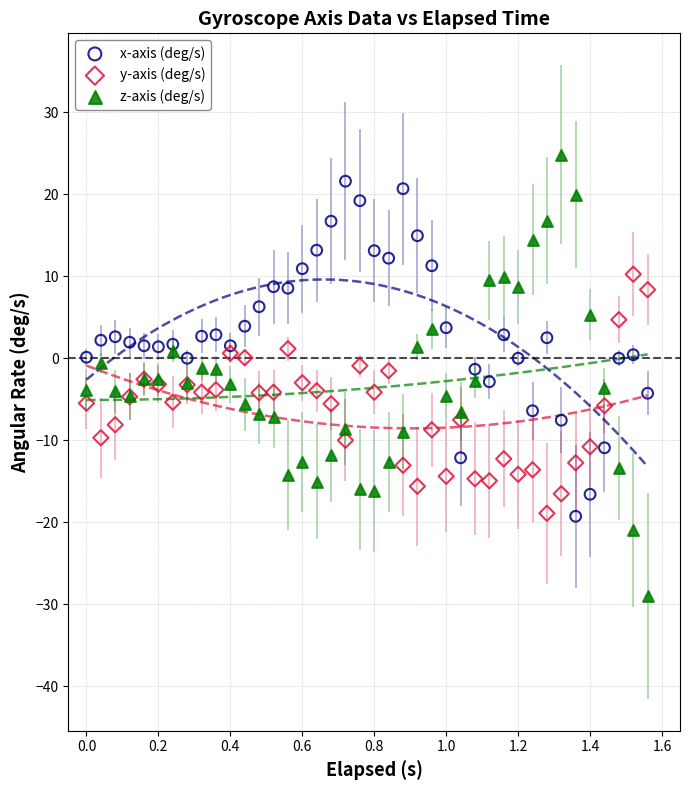

Which series has the largest Y range (max minus min)?

z-axis (deg/s)